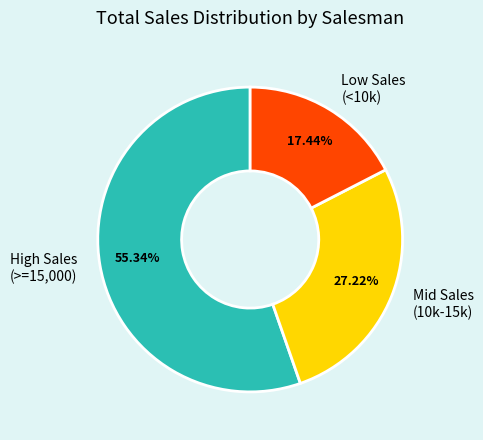

Count the number of slices in the pie.

3